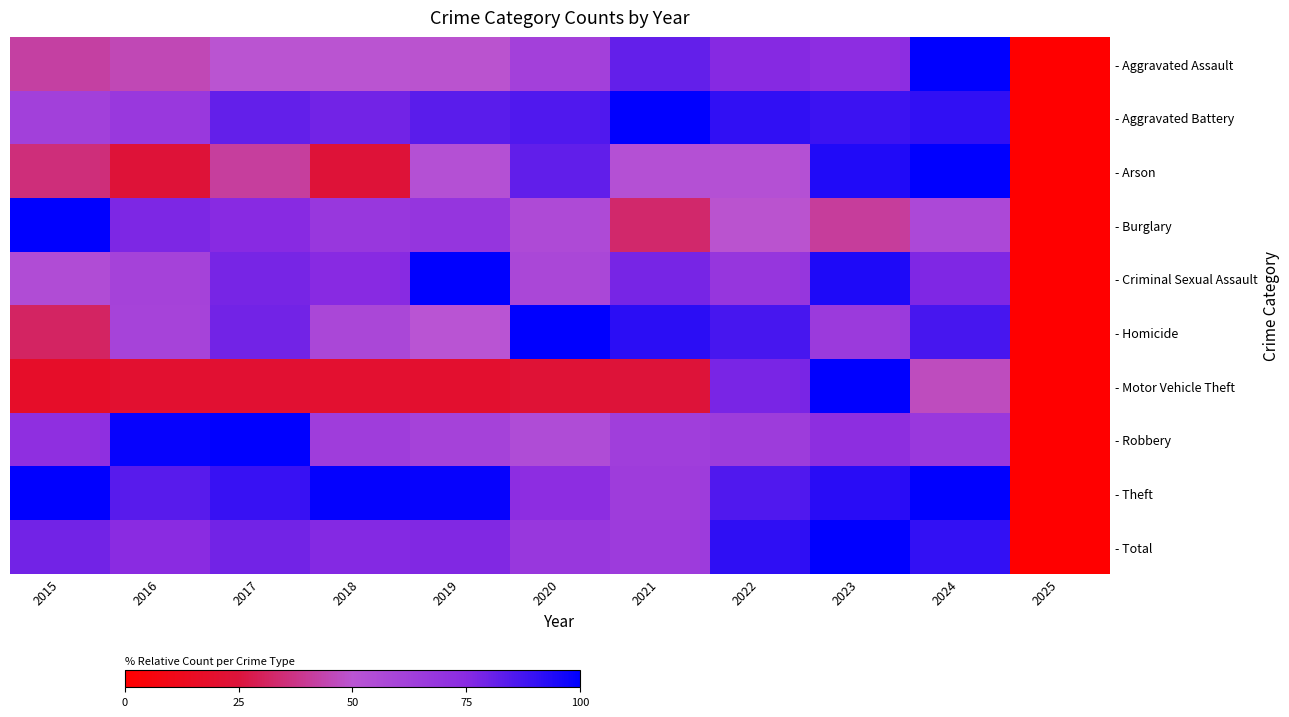

What is the spread (max minus min) of values at 2021?

75.9